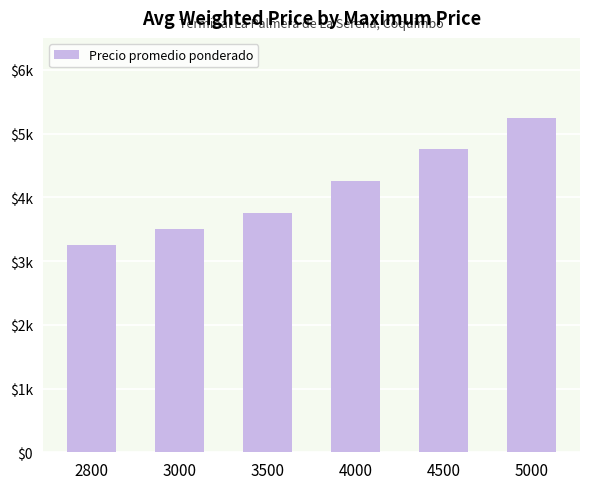

What is the value of the 6th bar from the left?

5250